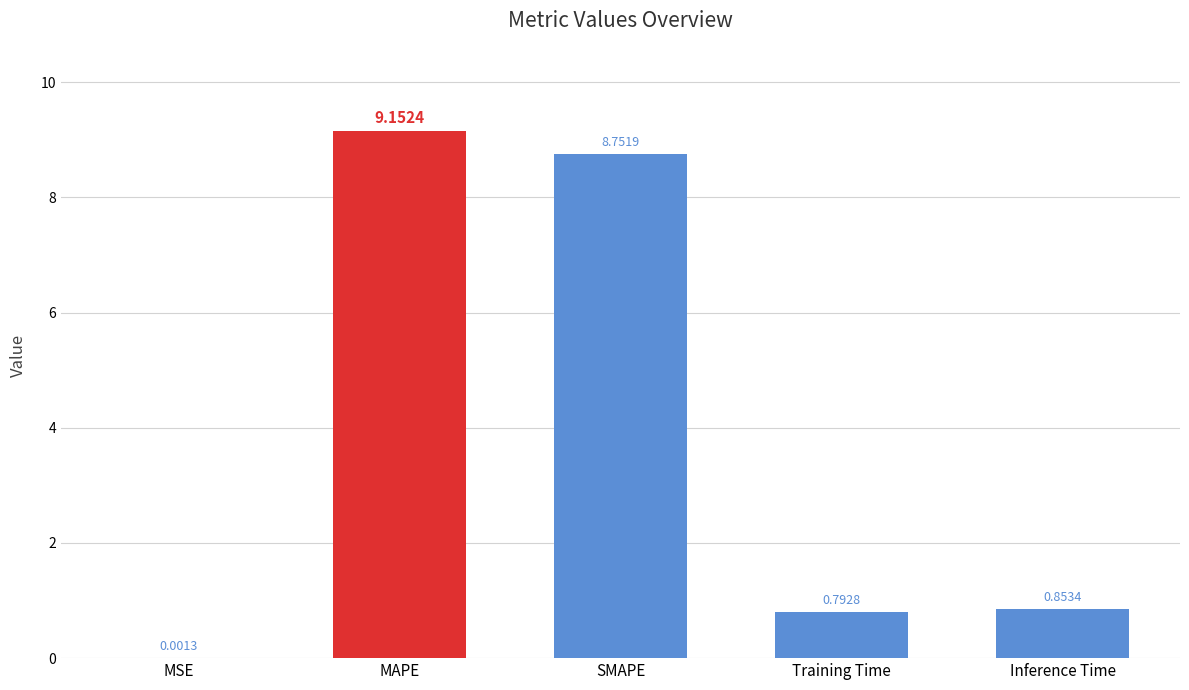

Which label corresponds to the largest value in the chart?

MAPE